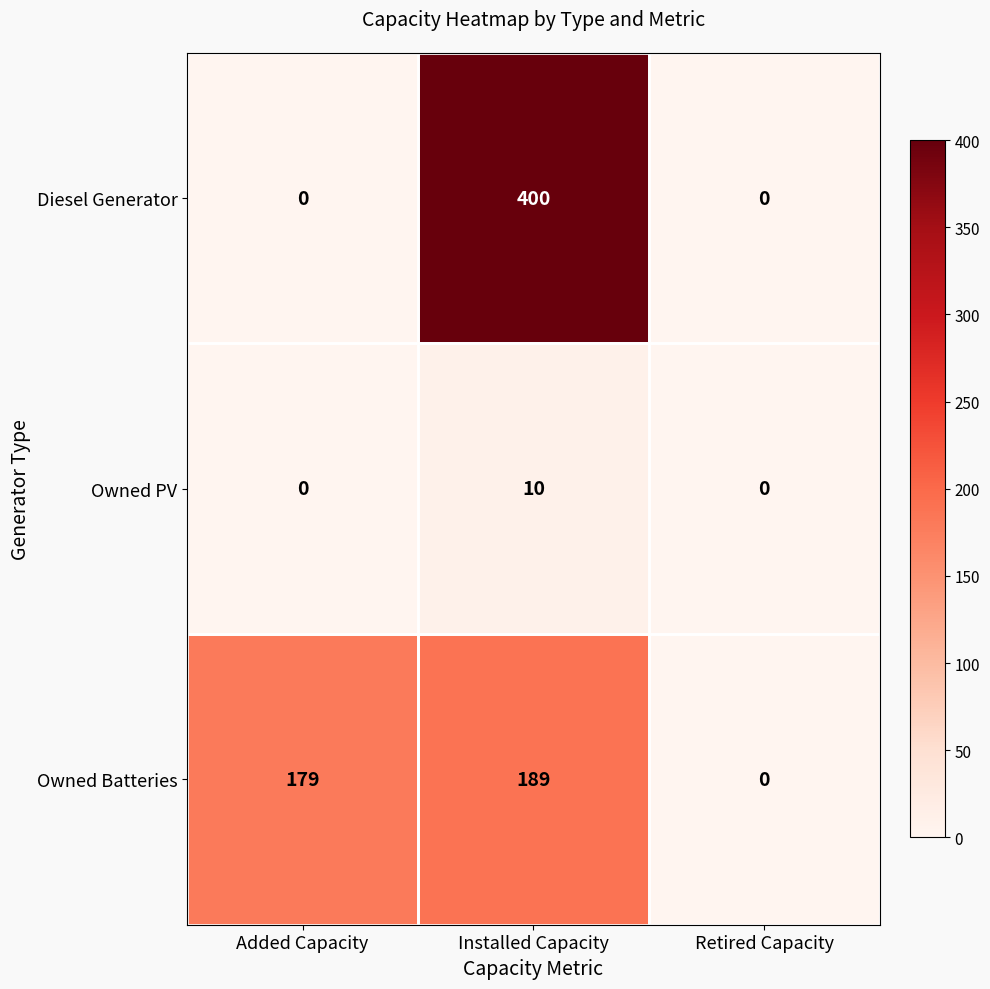

List the series in order of their peak value, highest first.

Diesel Generator, Owned Batteries, Owned PV